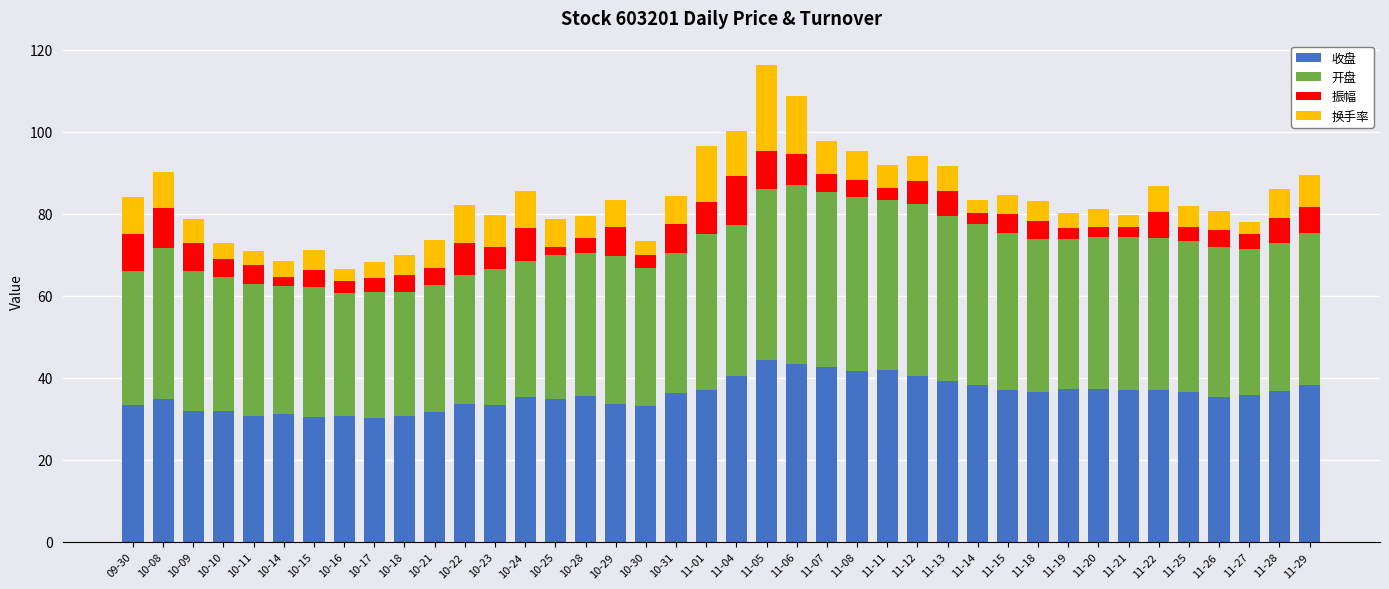

True or false: 收盘 has a value of 37.3 at 11-20.

True